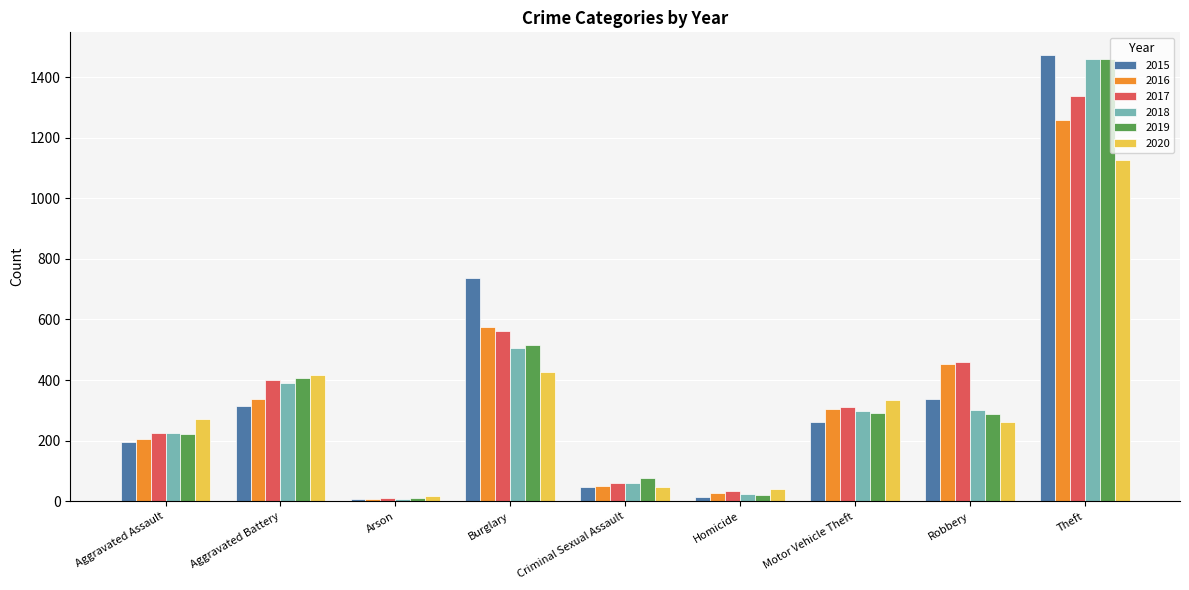

What is the label of the 6th bar from the right?

Burglary